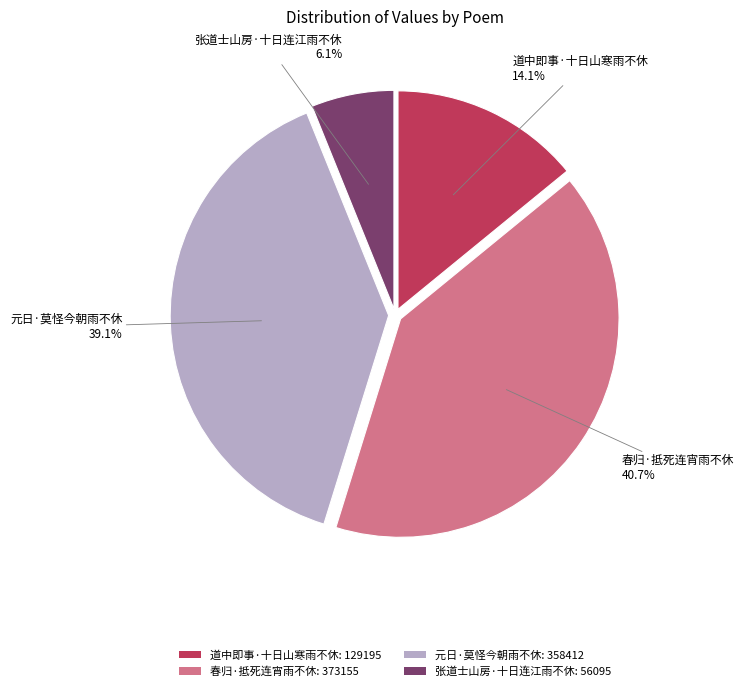

Combined, what portion of the pie is 张道士山房·十日连江雨不休 and 元日·莫怪今朝雨不休?

45.2%